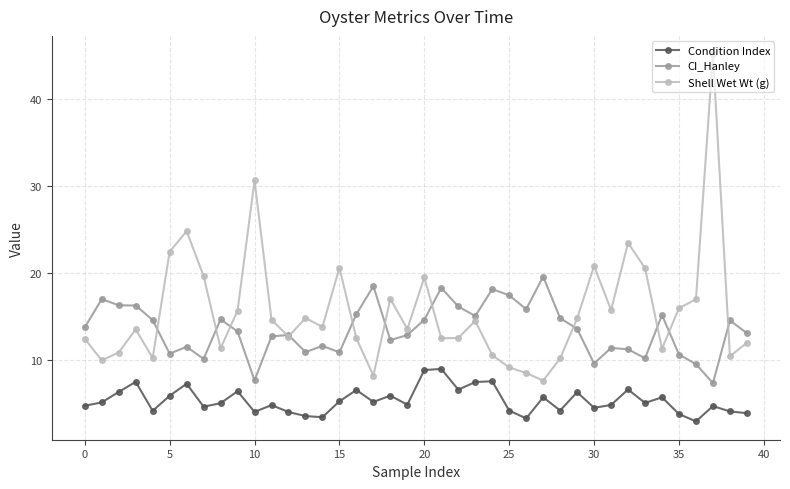

What is the maximum value for Shell Wet Wt (g)?

45.2